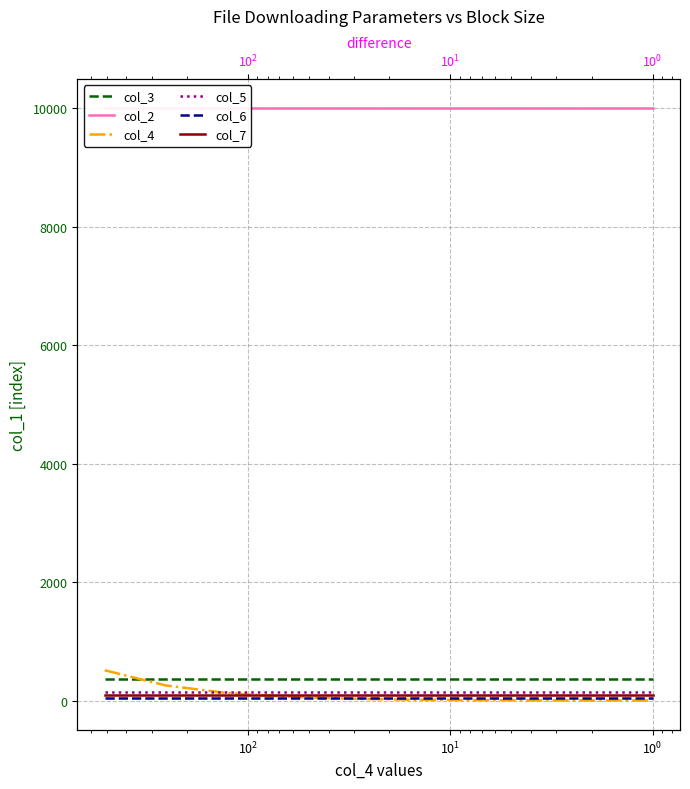

True or false: col_2 and col_5 cross at least once.

False